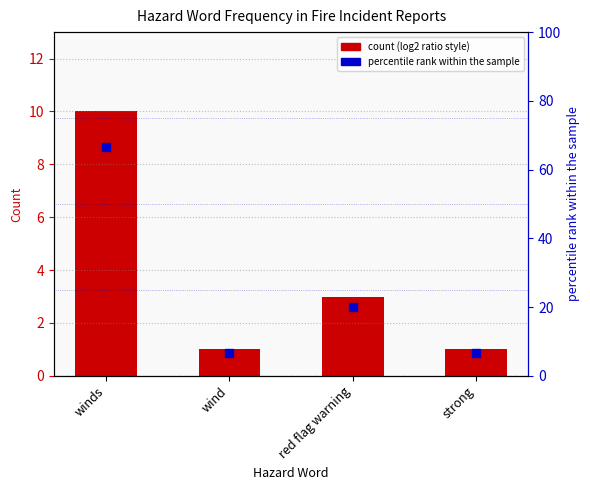

Where does the count series first go above 3?

winds